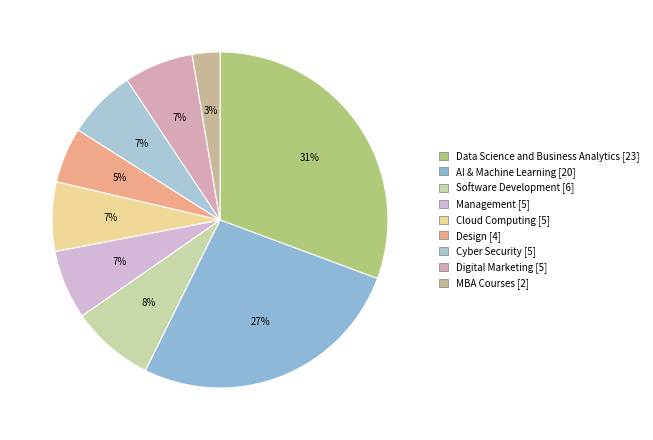

What is the change in value from Cloud Computing to MBA Courses?

-3